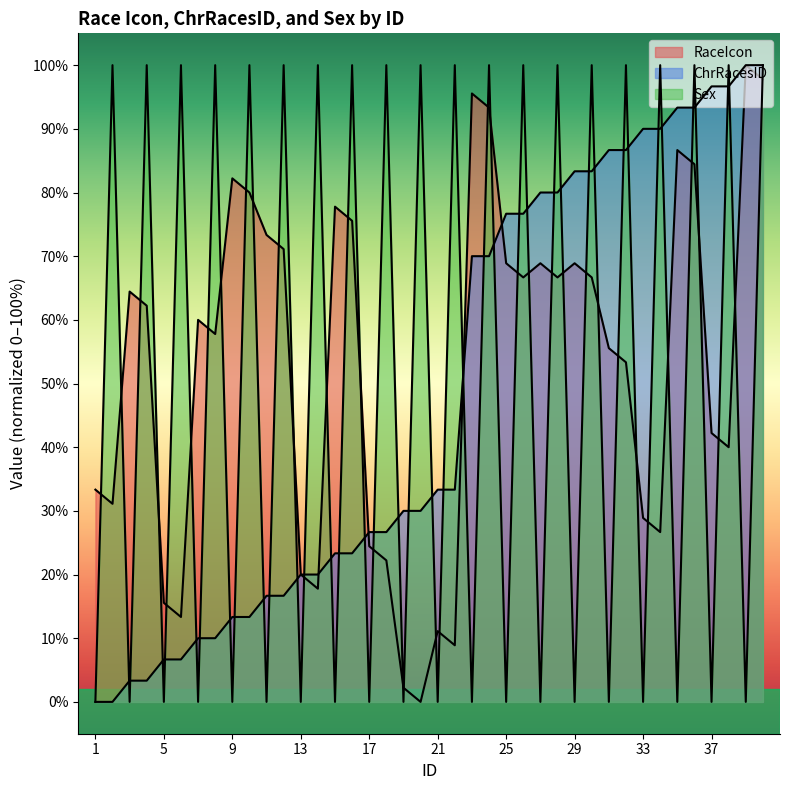

What is the value of the RaceIcon point at the 9th from the left?

82.2